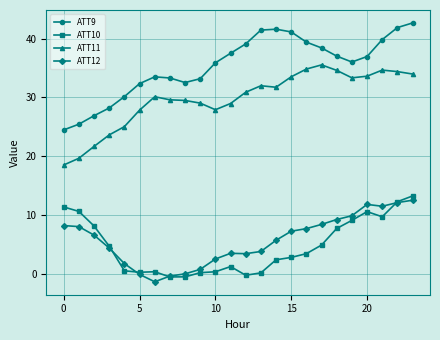

Which series has the largest total across all categories?

ATT9